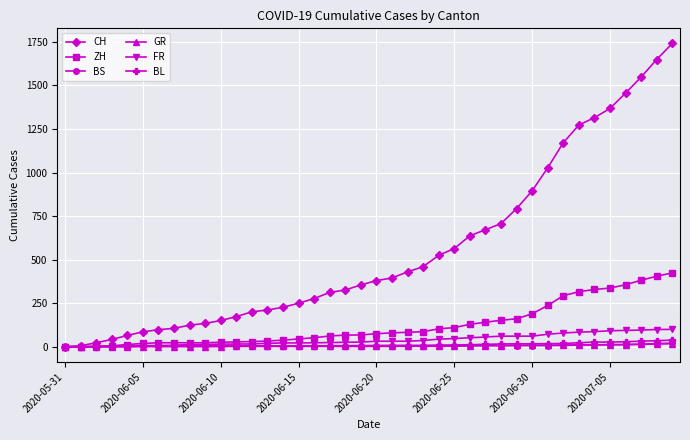

What is the maximum value for ZH?

424